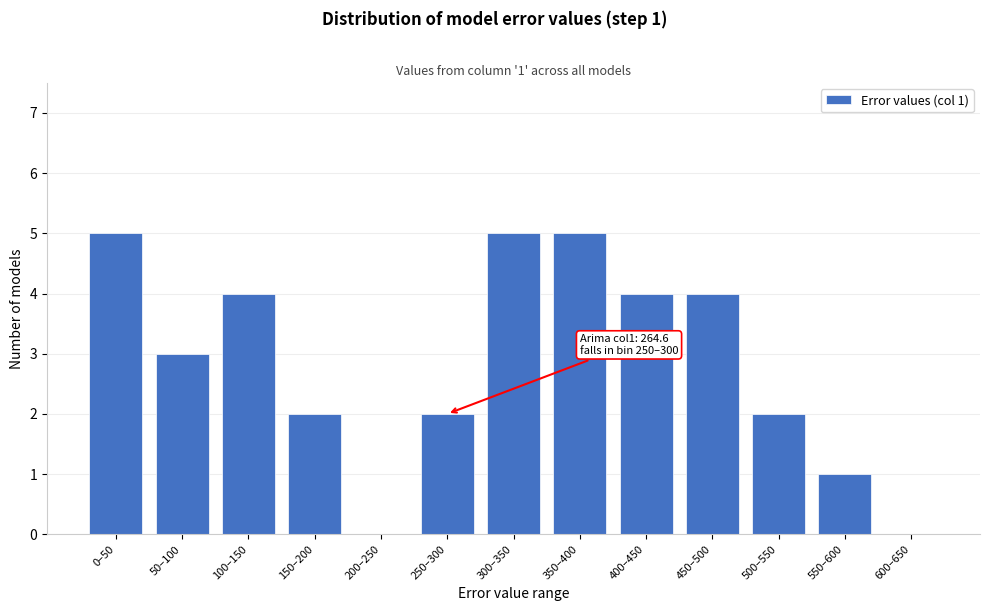

Reading left to right, list all the values displayed in this chart.

0–50=5	50–100=3	100–150=4	150–200=2	200–250=0	250–300=2	300–350=5	350–400=5	400–450=4	450–500=4	500–550=2	550–600=1	600–650=0